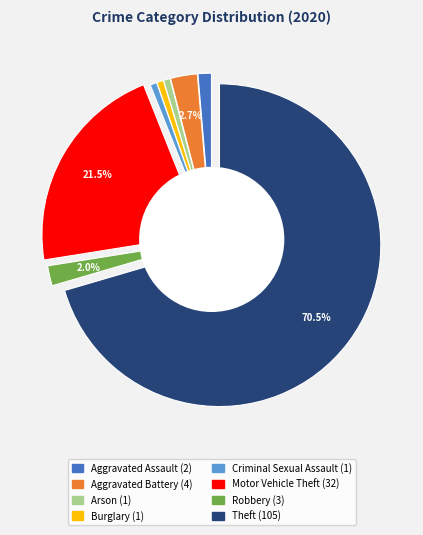

What is the smallest slice in the pie chart?

Arson